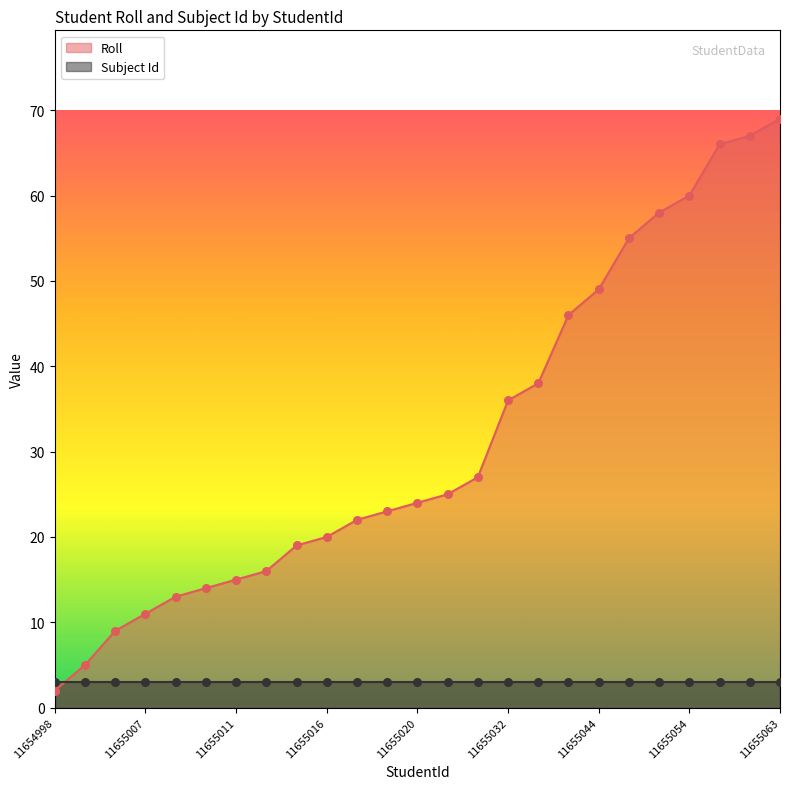

Which has a higher value, 11655063 or 11655034?

11655063